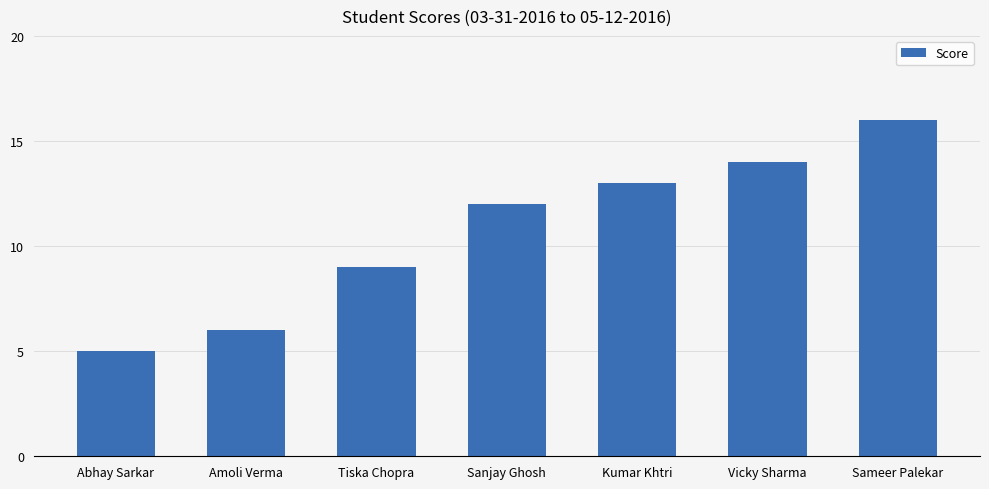

Which label corresponds to the largest value in the chart?

Sameer Palekar